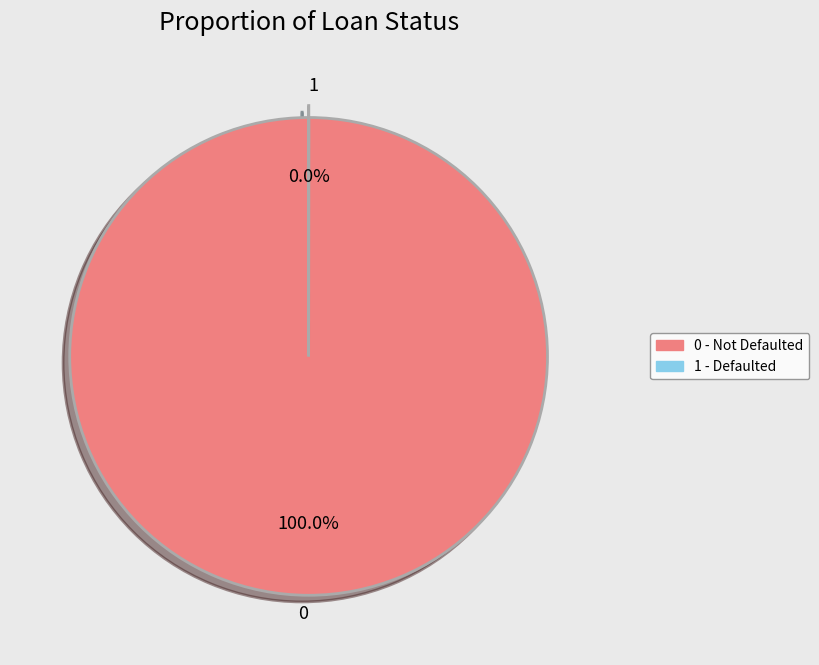

Is 0 the majority of the pie?

Yes